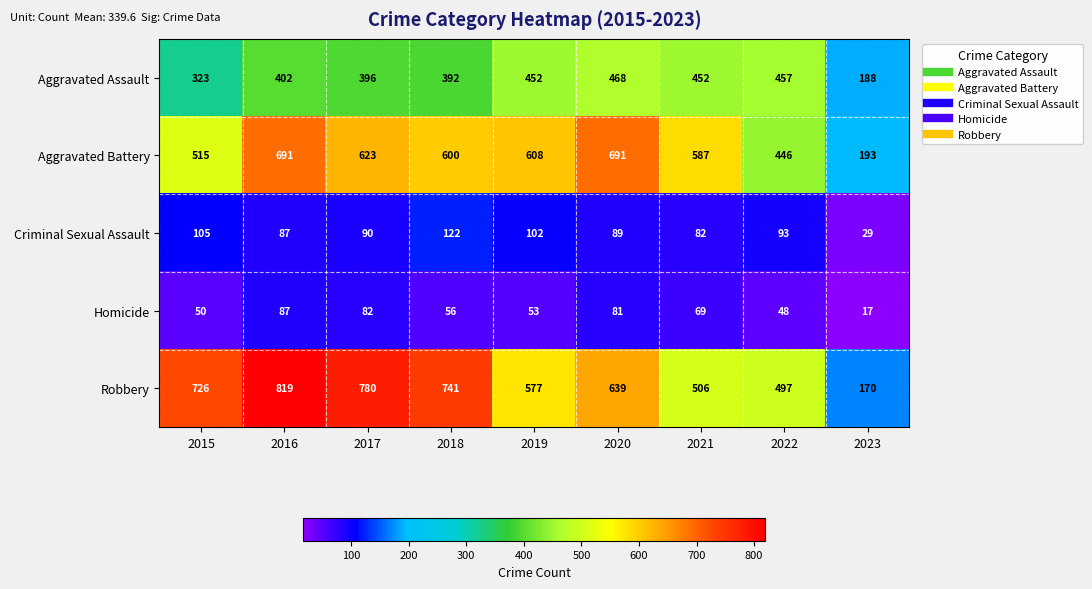

What is the sum of all Aggravated Assault values?

3530